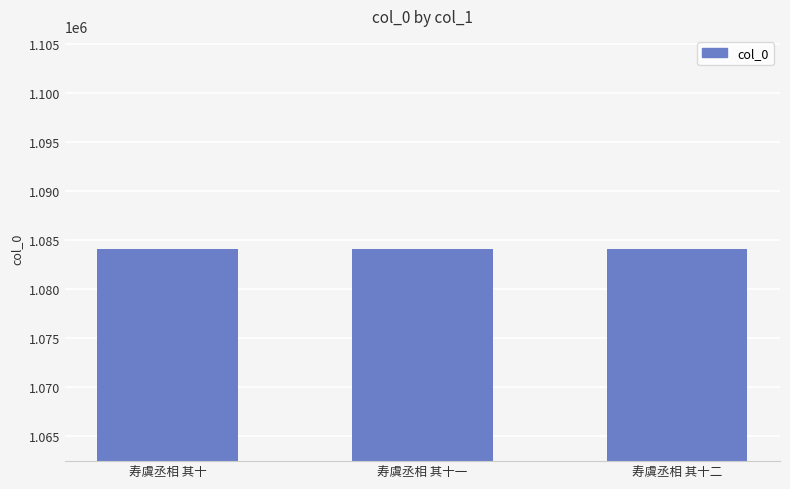

What is the greatest value displayed?

1084146